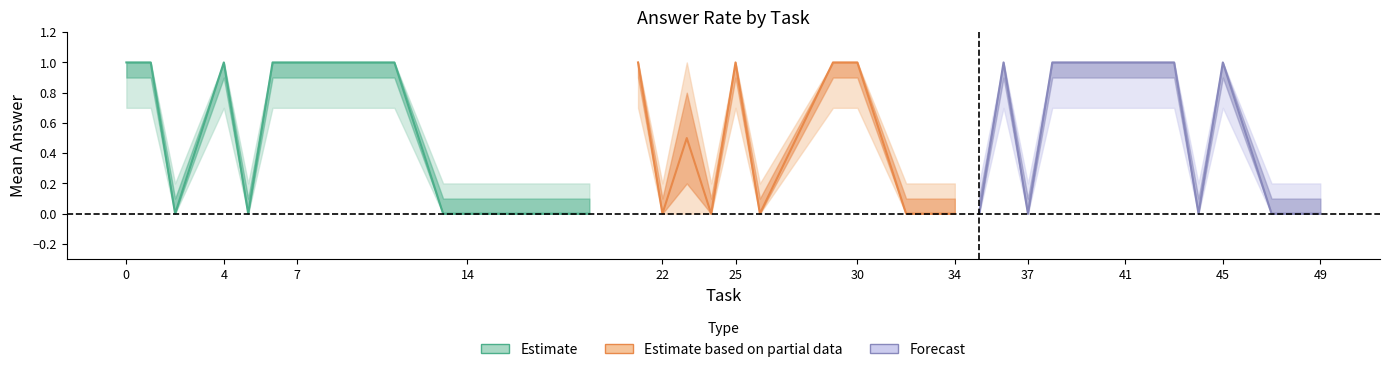

The upper1 series shows 1.0 at 43. True or false?

True